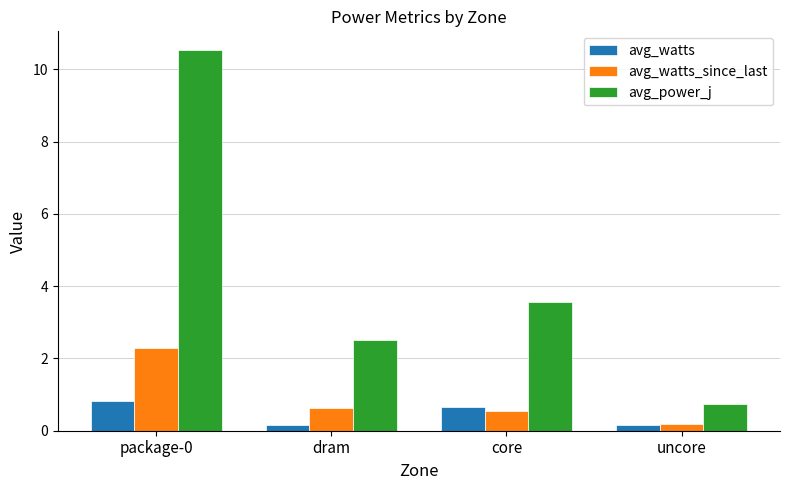

At which category does the chart reach its peak across all series?

package-0